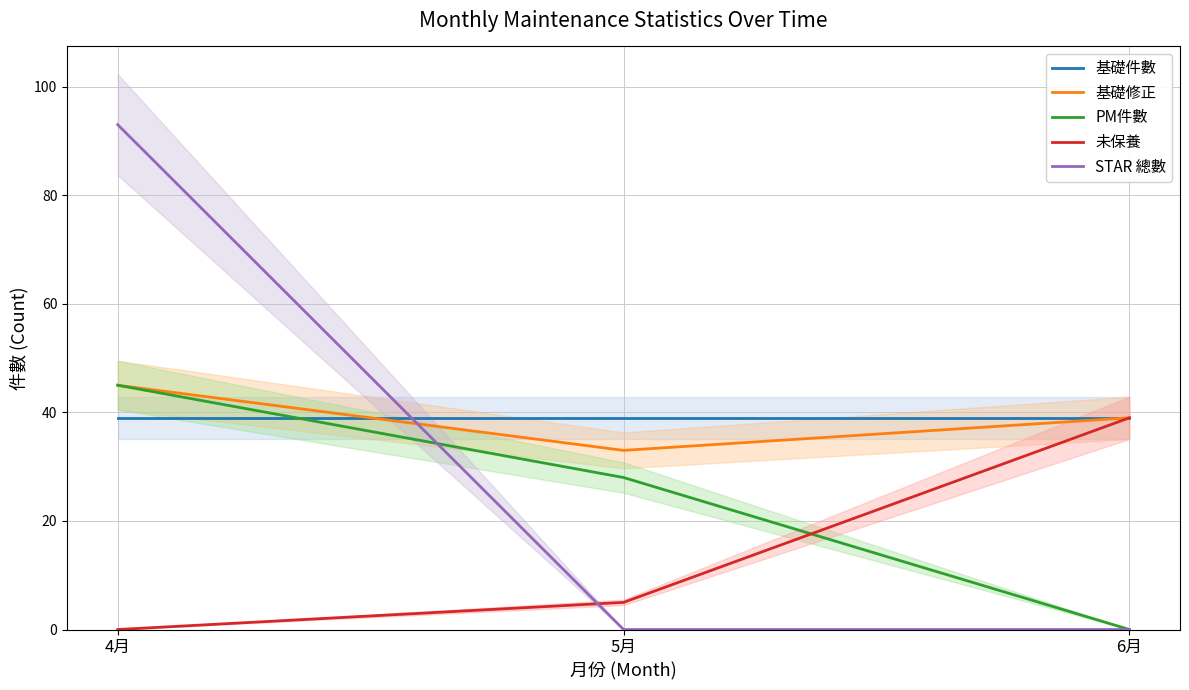

Does the chart have visible grid lines?

Yes